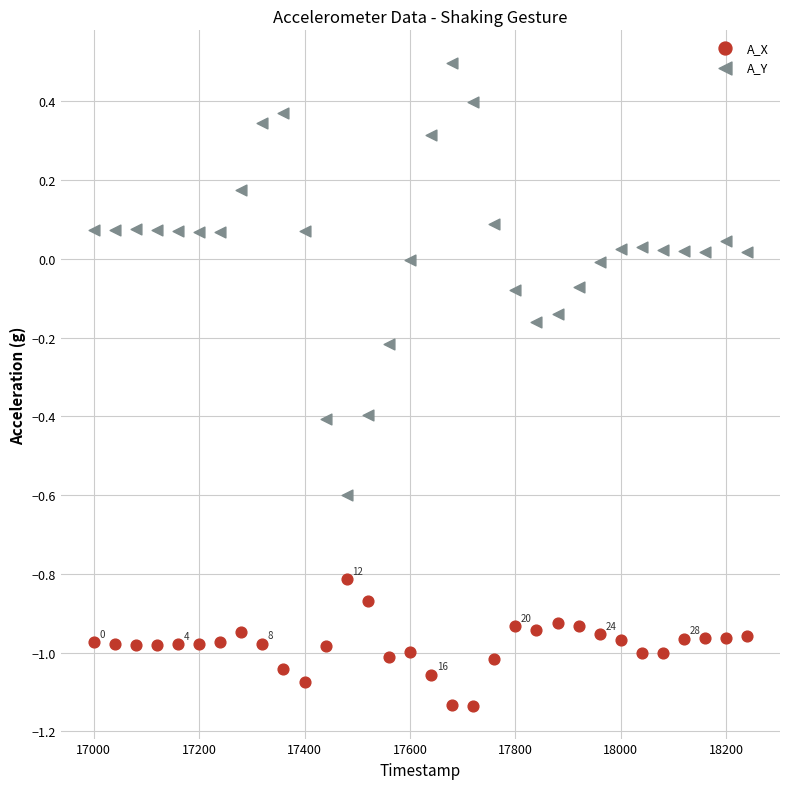

Which series reaches the minimum Y coordinate?

A_X